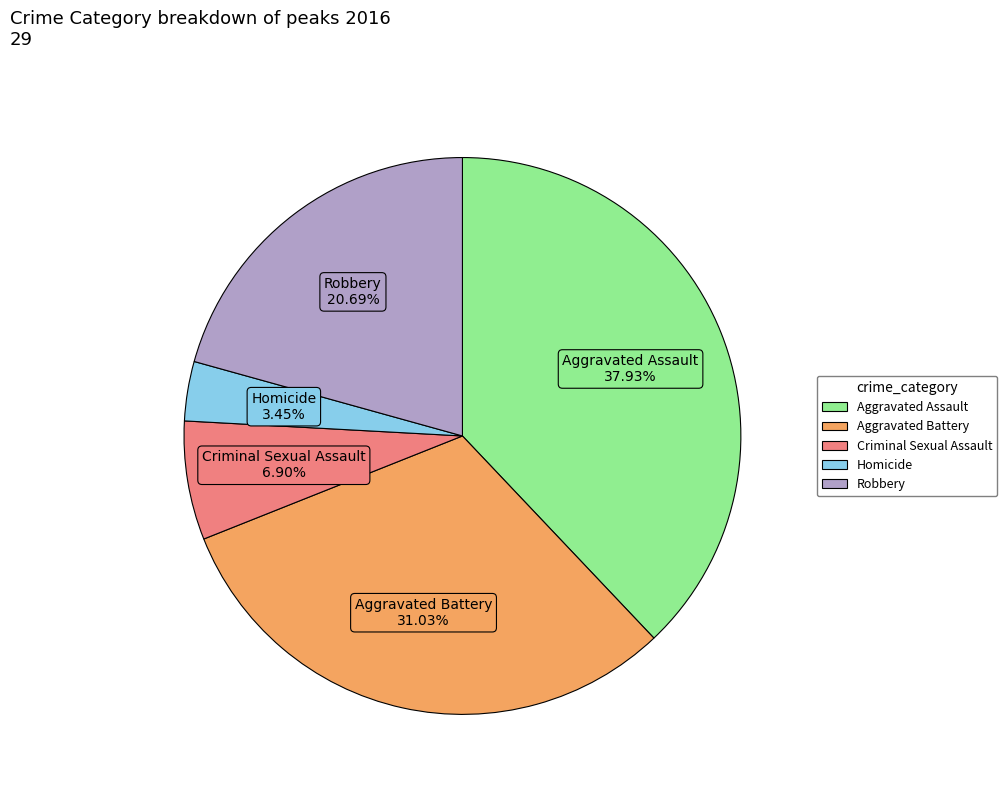

Combined, what portion of the pie is Criminal Sexual Assault and Aggravated Battery?

37.9%